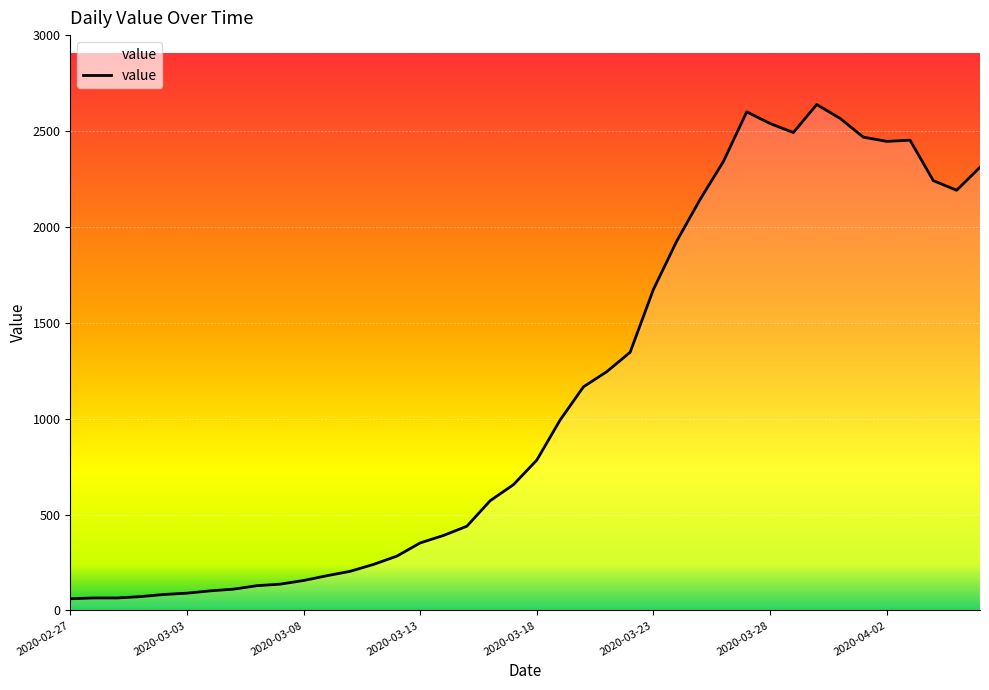

What is the minimum value shown in the chart?

61